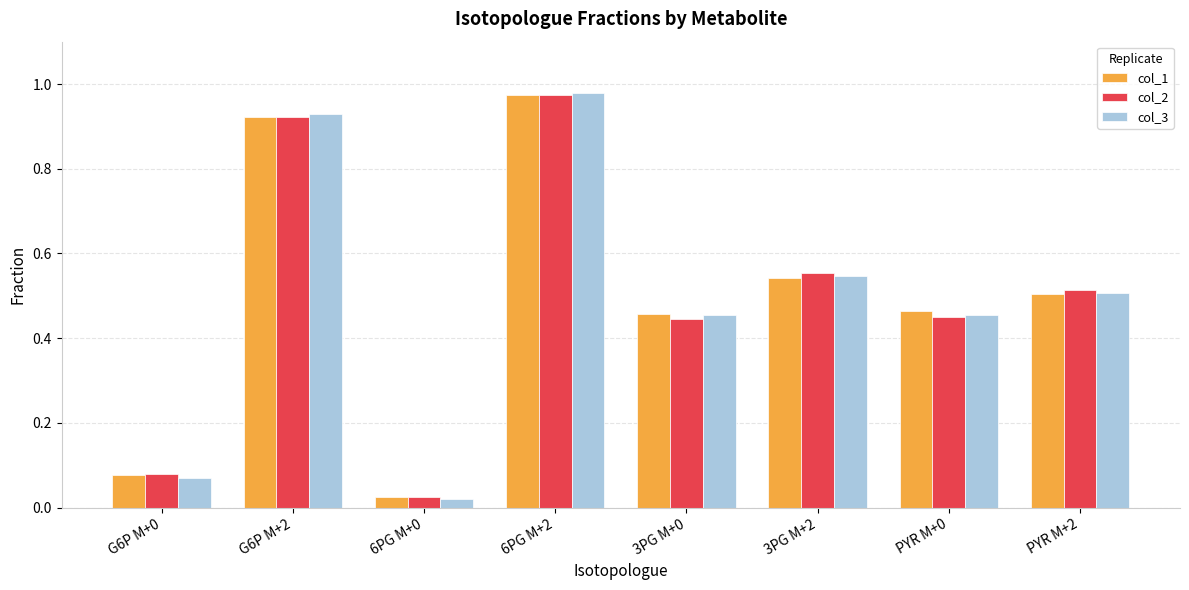

At which category is the sum across all series the highest?

6PG M+2